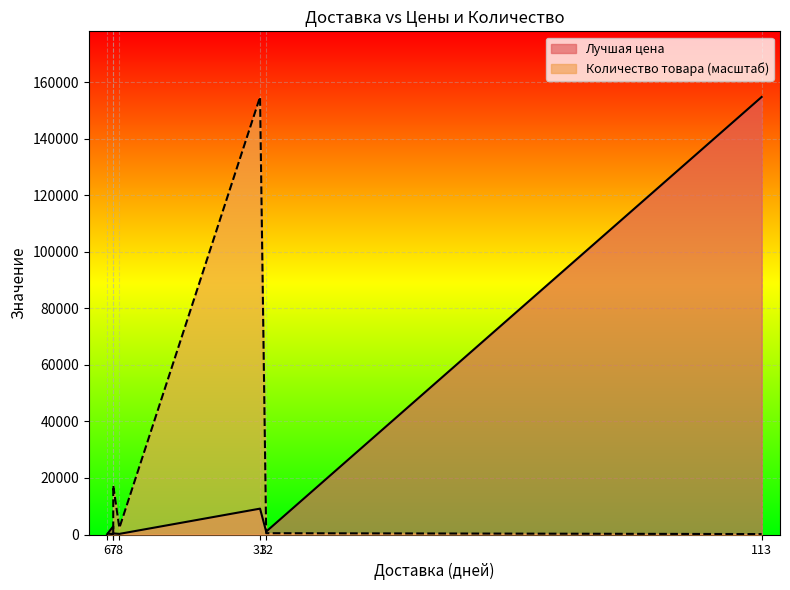

In Количество товара, how many points are higher than both neighbors (excluding endpoints)?

2